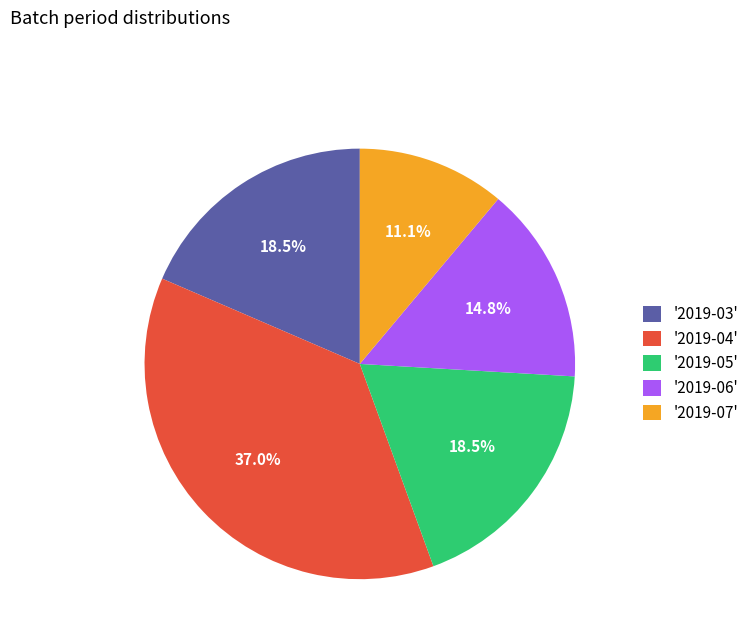

How many slices are in this pie chart?

5